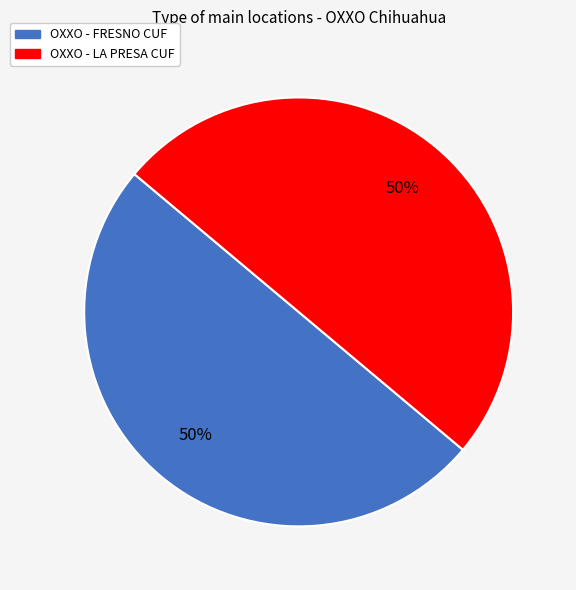

How many segments does this pie chart have?

2